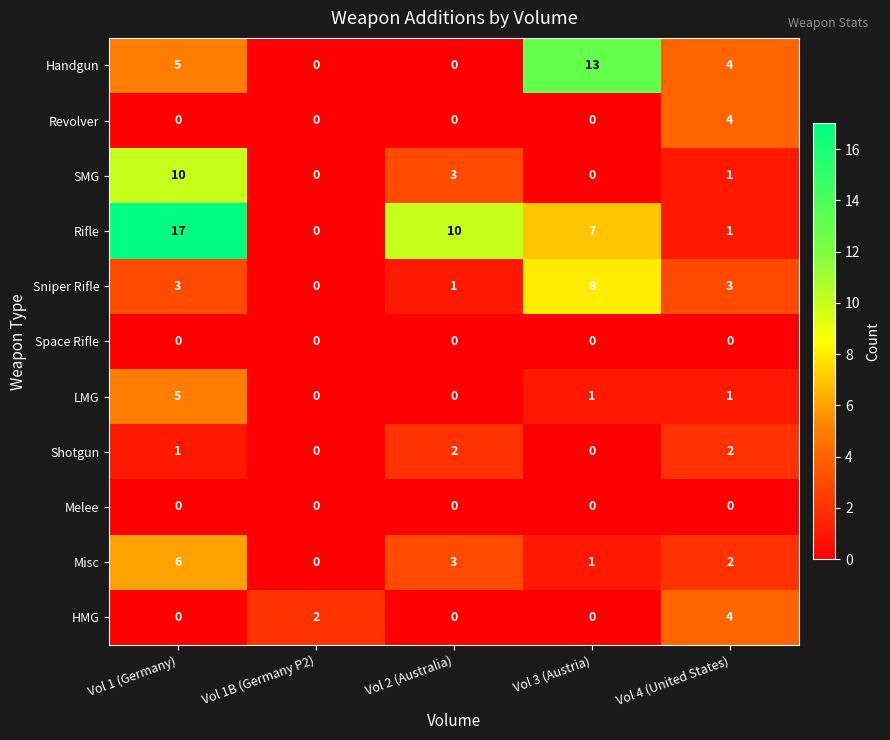

What is the difference between the maximum and minimum values in the LMG series?

5